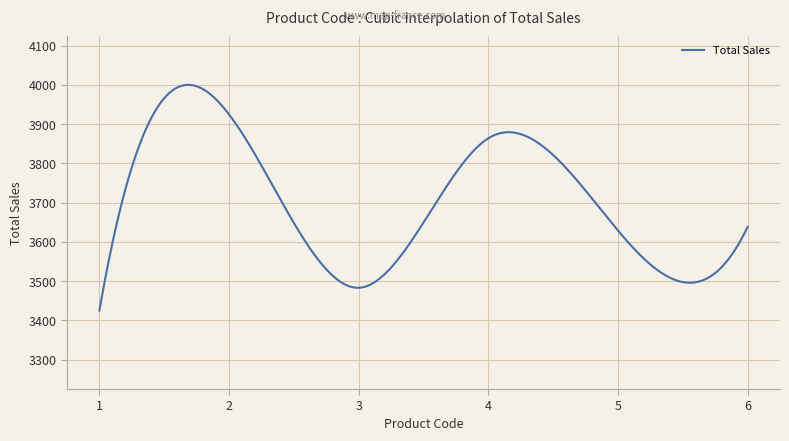

What is the greatest value displayed?

4000.3